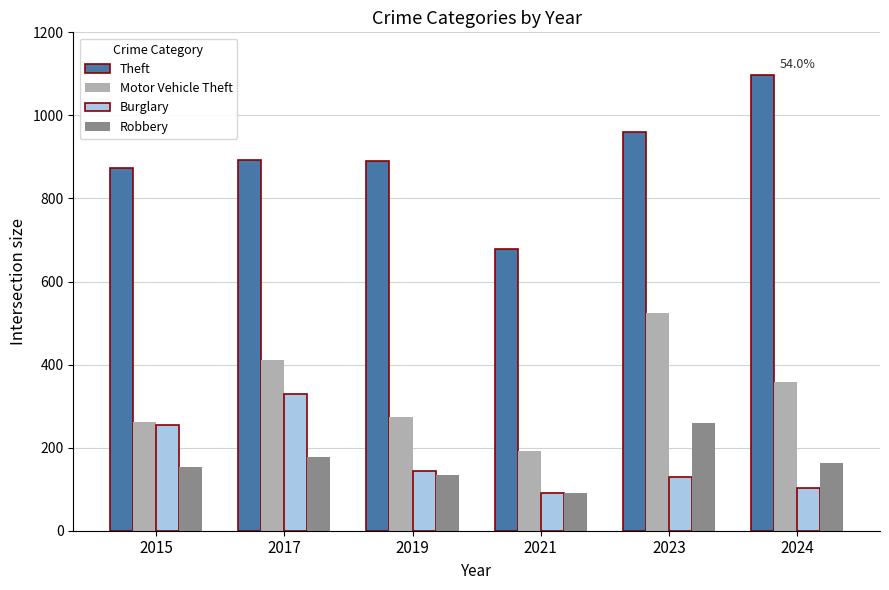

What is the value of the Theft bar at the 4th from the left?

678